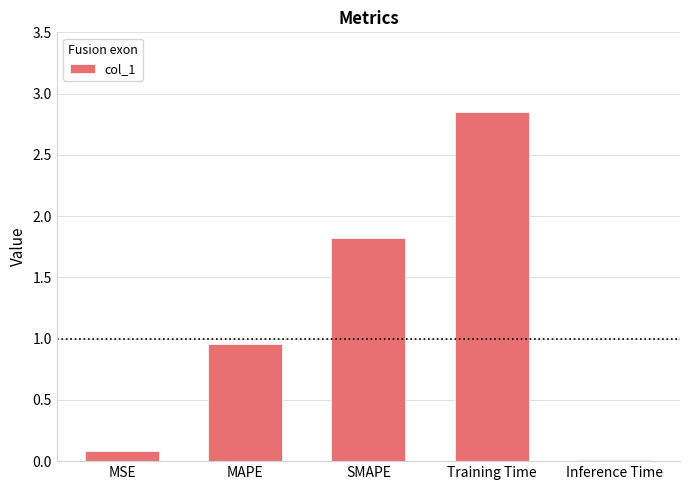

What is the change in value from SMAPE to Training Time?

+1.0